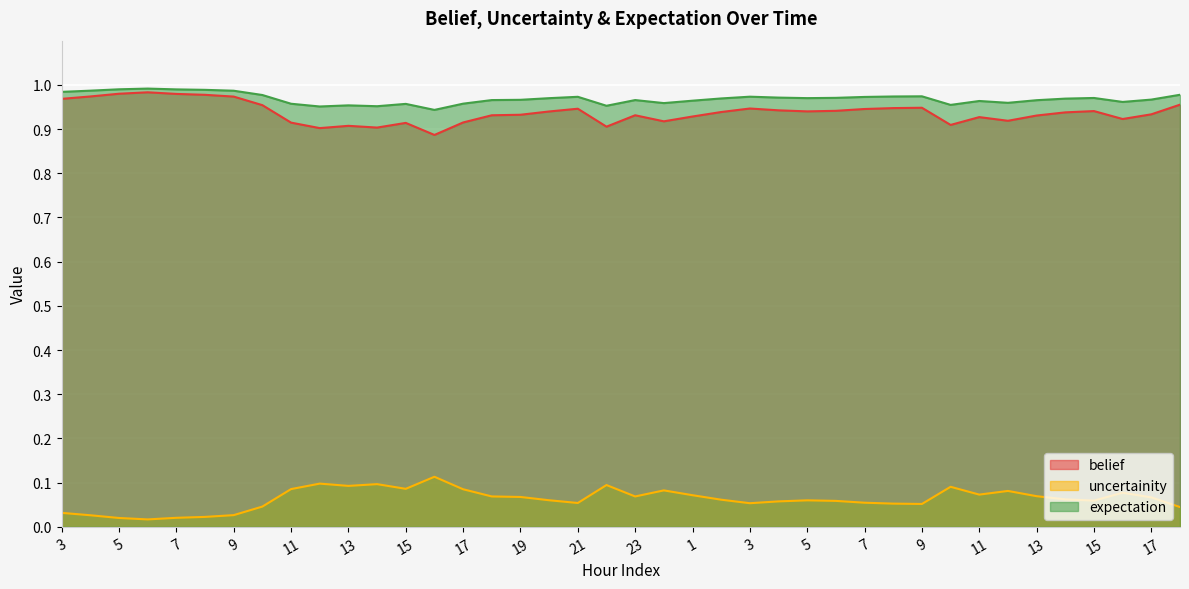

At 13, list the series in order from largest to smallest.

expectation, belief, uncertainity